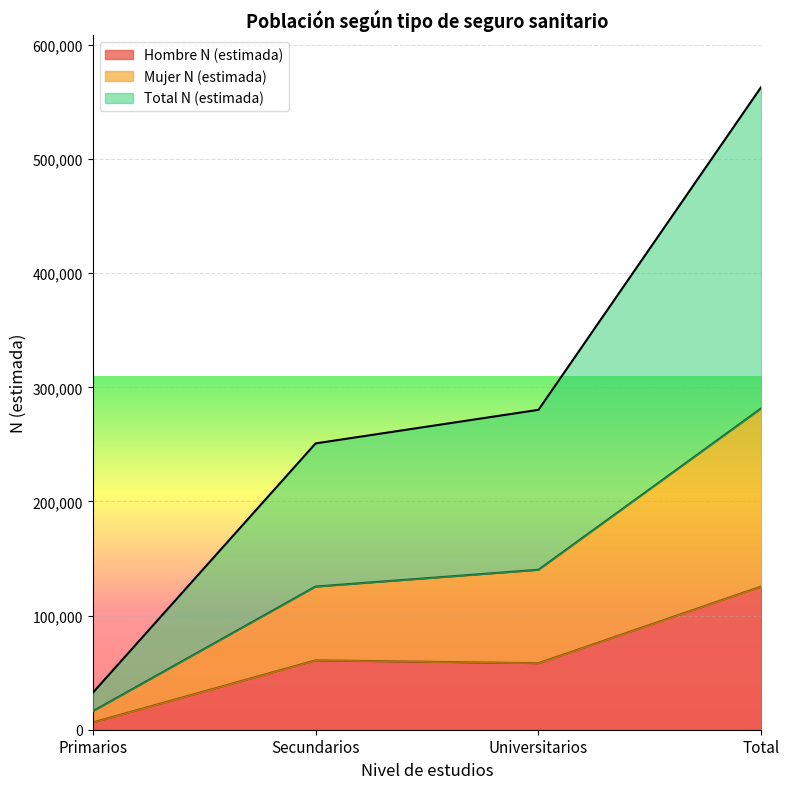

What are all the series names shown in the legend?

Hombre N (estimada), Mujer N (estimada), Total N (estimada)